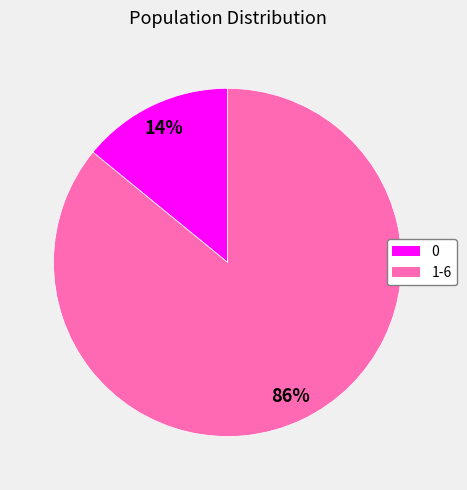

The 0 slice represents 14% of the pie. True or false?

True